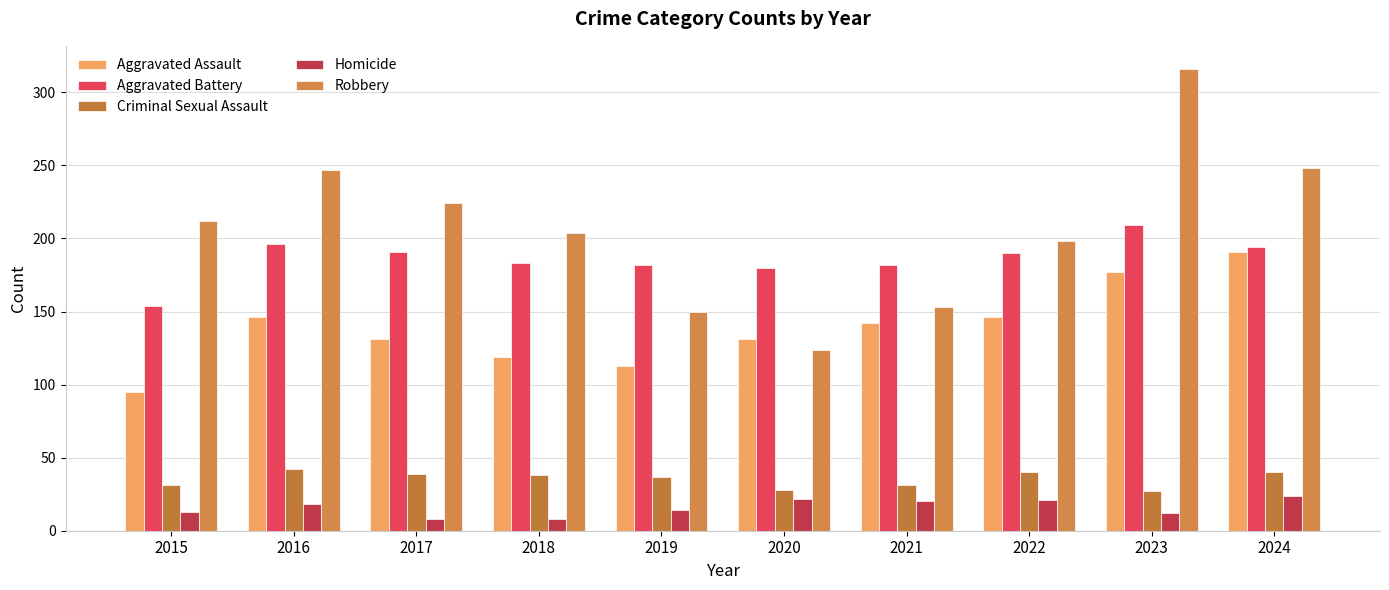

What value does the Aggravated Battery series have at 2022, to the nearest 5?

190